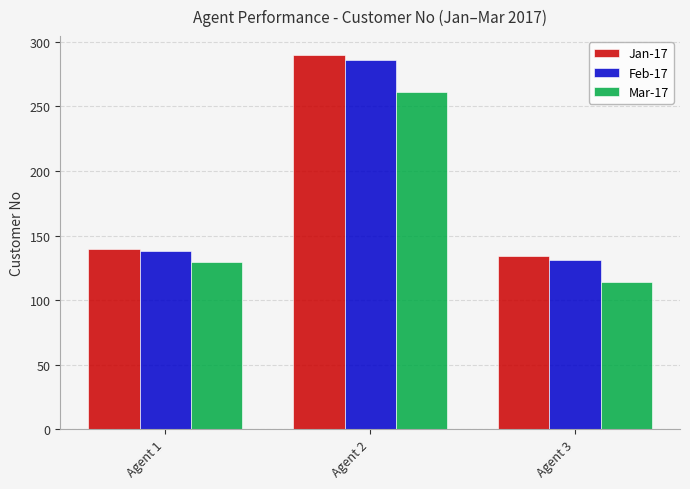

Which series has the widest spread of values?

Jan-17